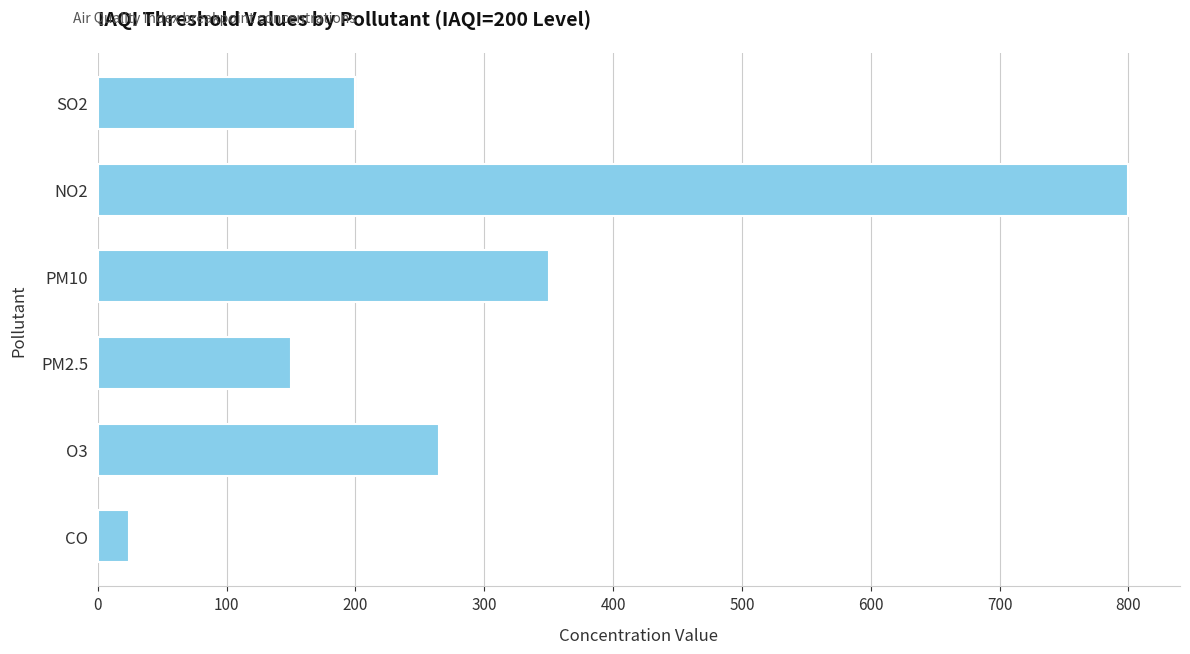

How many bars are there in total?

6